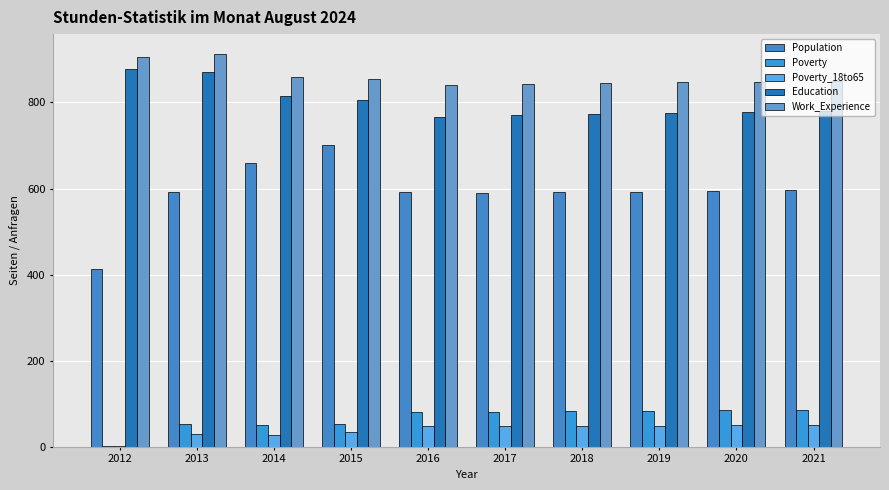

Count the number of data series in this chart.

5